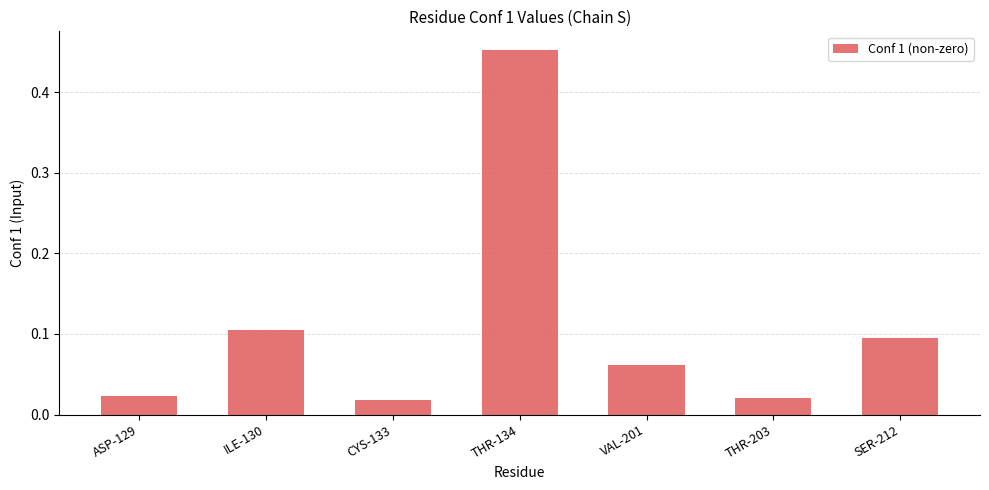

What is the difference between the maximum and minimum values?

0.4